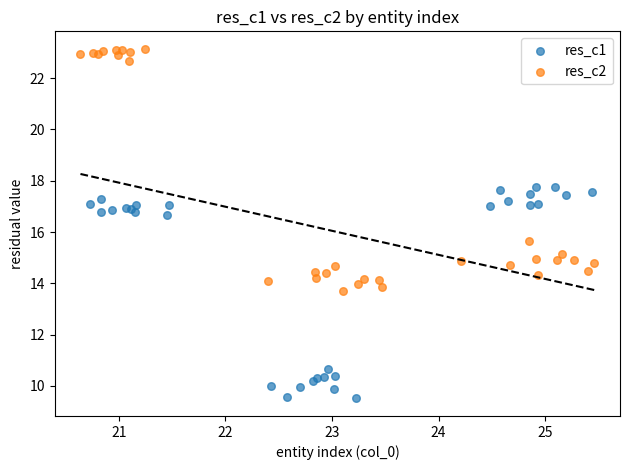

Which series contains the highest Y value?

res_c2